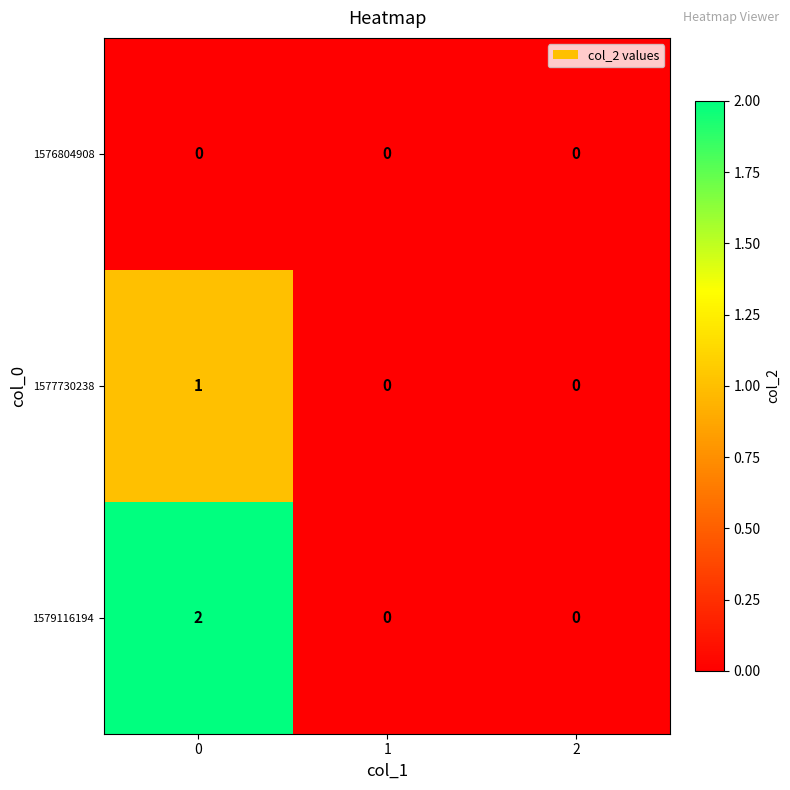

List the series in order of their overall mean, lowest first.

1576804908, 1577730238, 1579116194